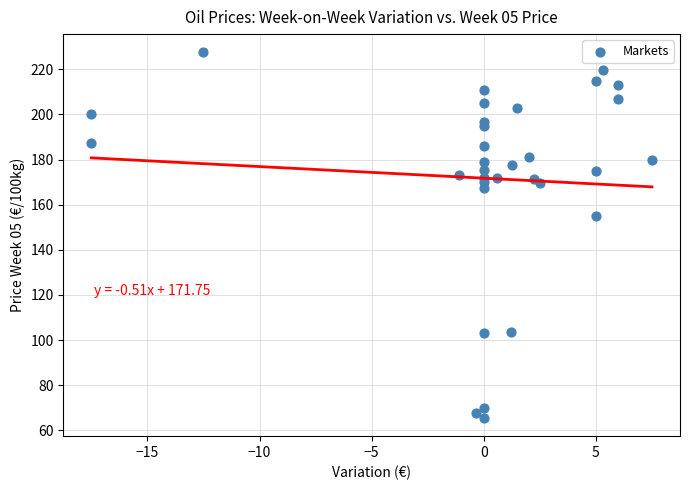

What Y value in the scatter plot is closest to 146?

155.0